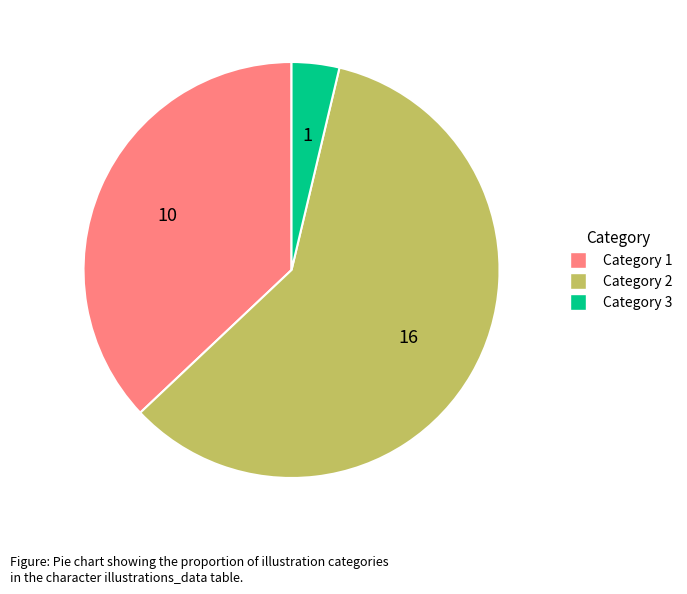

How many slices are in this pie chart?

3